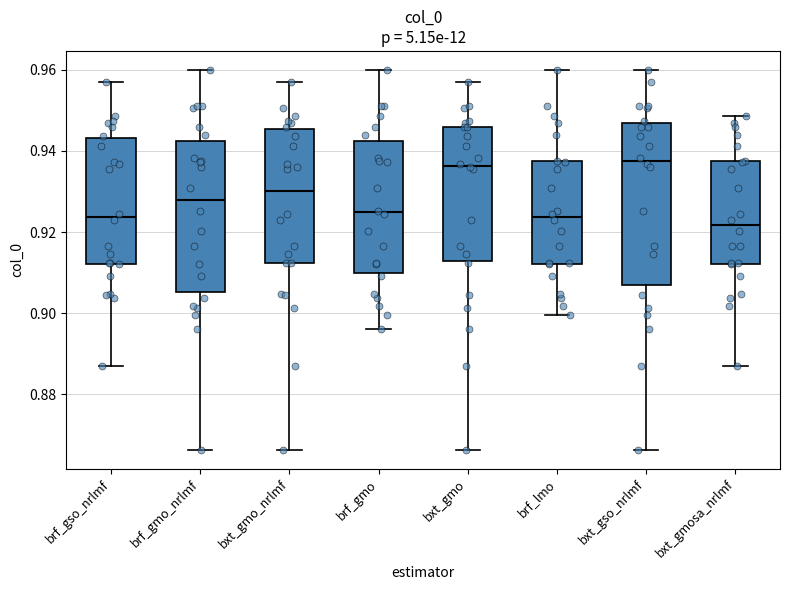

Reading left to right, read every box against the y-axis: the position of its median line, the range the box covers, and the ends of its whiskers. The values are not printed on the chart, so give them approximately, as read against the axis.

brf_gso_nrlmf: median 0.924, box 0.912 to 0.944, whiskers 0.886 to 0.956
brf_gmo_nrlmf: median 0.928, box 0.906 to 0.942, whiskers 0.866 to 0.960
bxt_gmo_nrlmf: median 0.930, box 0.912 to 0.946, whiskers 0.866 to 0.956
brf_gmo: median 0.924, box 0.910 to 0.942, whiskers 0.896 to 0.960
bxt_gmo: median 0.936, box 0.912 to 0.946, whiskers 0.866 to 0.956
brf_lmo: median 0.924, box 0.912 to 0.938, whiskers 0.900 to 0.960
bxt_gso_nrlmf: median 0.938, box 0.908 to 0.948, whiskers 0.866 to 0.960
bxt_gmosa_nrlmf: median 0.922, box 0.912 to 0.938, whiskers 0.886 to 0.948